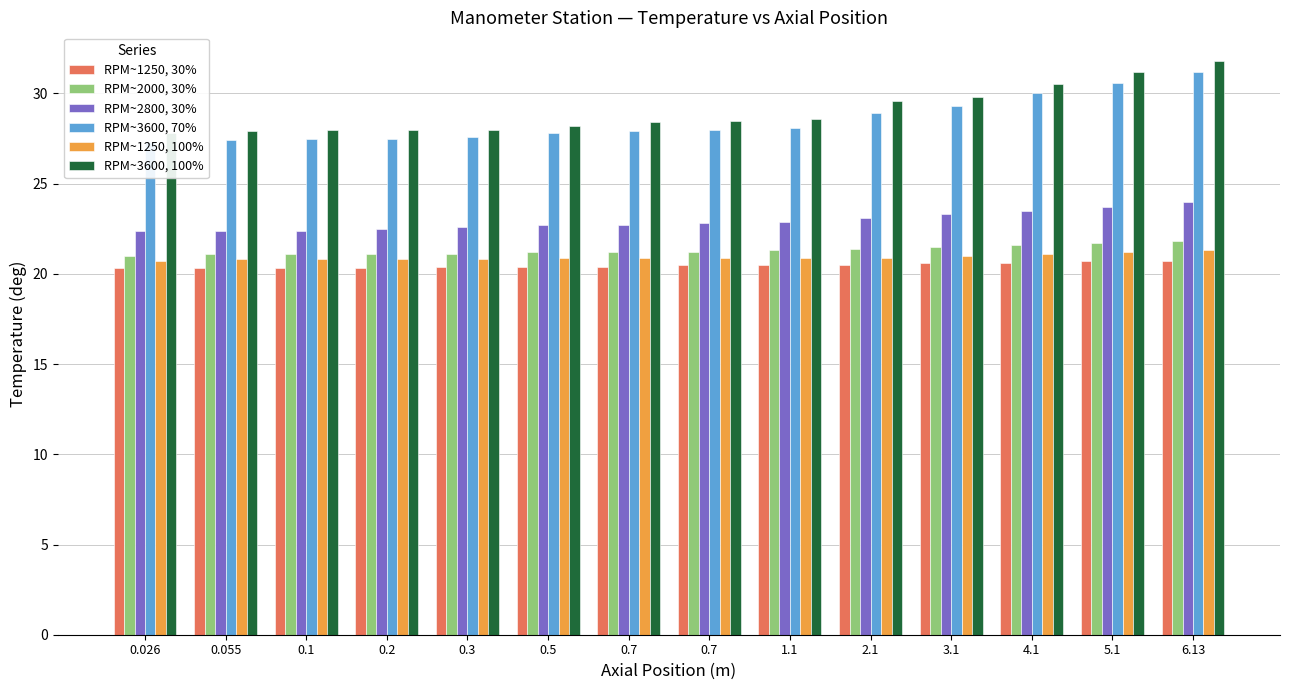

Reading left to right, list all the values displayed in this chart.

RPM~1250, 30%: 20.3	20.3	20.3	20.3	20.4	20.4	20.4	20.5	20.5	20.5	20.6	20.6	20.7	20.7
RPM~2000, 30%: 21.0	21.1	21.1	21.1	21.1	21.2	21.2	21.2	21.3	21.4	21.5	21.6	21.7	21.8
RPM~2800, 30%: 22.4	22.4	22.4	22.5	22.6	22.7	22.7	22.8	22.9	23.1	23.3	23.5	23.7	24.0
RPM~3600, 70%: 27.3	27.4	27.5	27.5	27.6	27.8	27.9	28.0	28.1	28.9	29.3	30.0	30.6	31.2
RPM~1250, 100%: 20.7	20.8	20.8	20.8	20.8	20.9	20.9	20.9	20.9	20.9	21.0	21.1	21.2	21.3
RPM~3600, 100%: 27.8	27.9	28.0	28.0	28.0	28.2	28.4	28.5	28.6	29.6	29.8	30.5	31.2	31.8